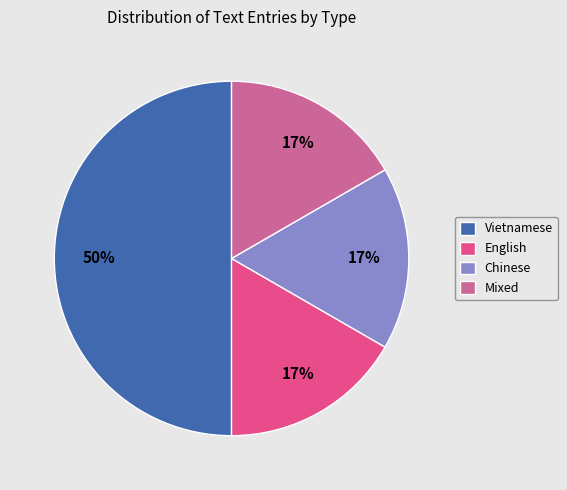

Which category has the biggest portion of the pie?

Vietnamese